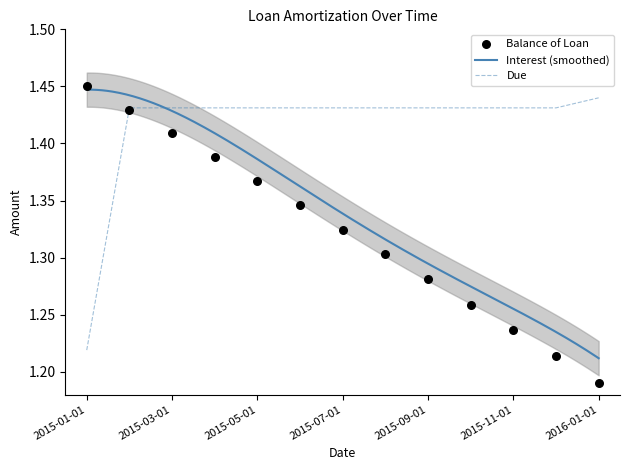

What is the total value across all series at 2015-09-01?

2.7